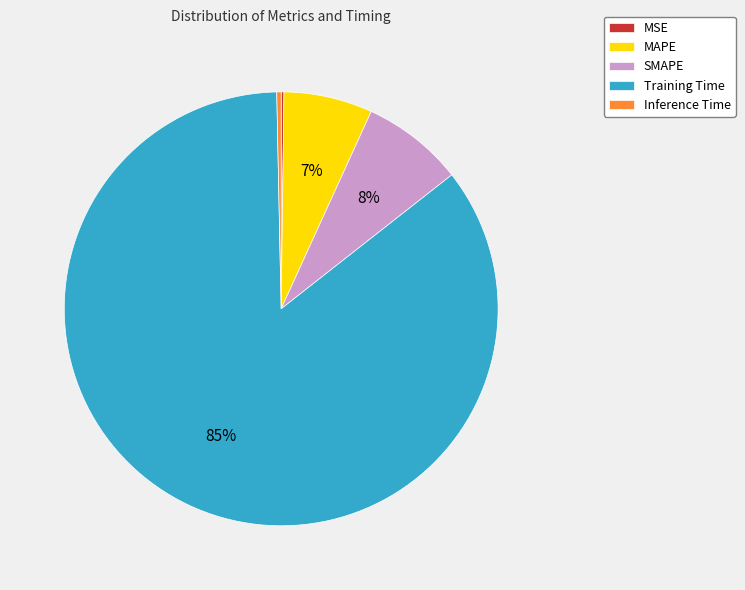

To the nearest percent, what portion does MAPE represent?

7%